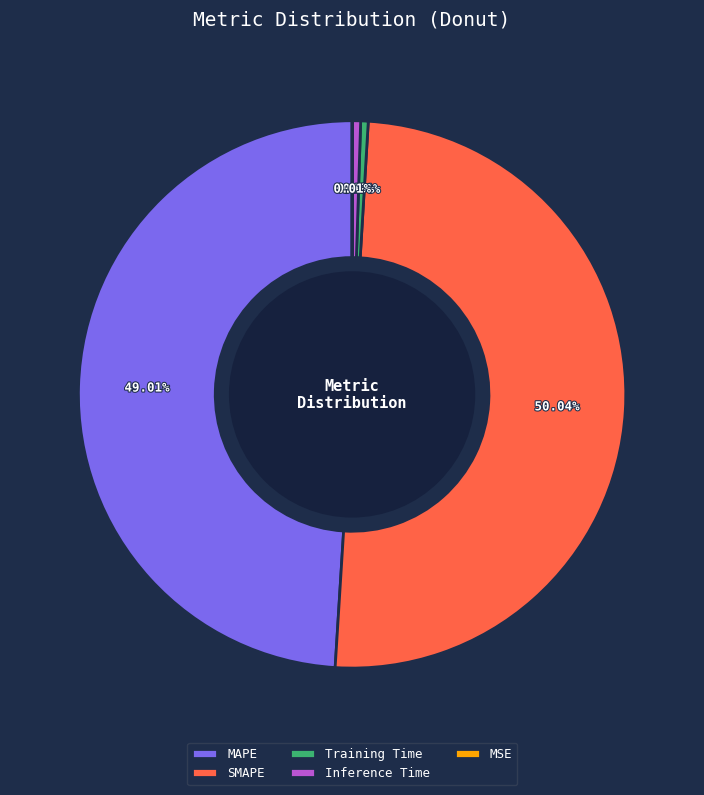

Which category has the biggest portion of the pie?

SMAPE